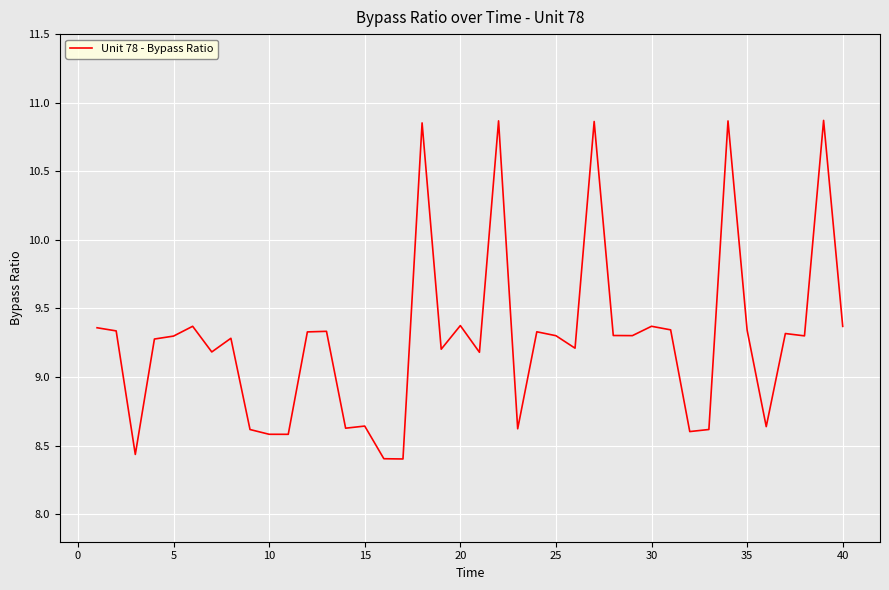

What is the smallest value displayed?

8.4